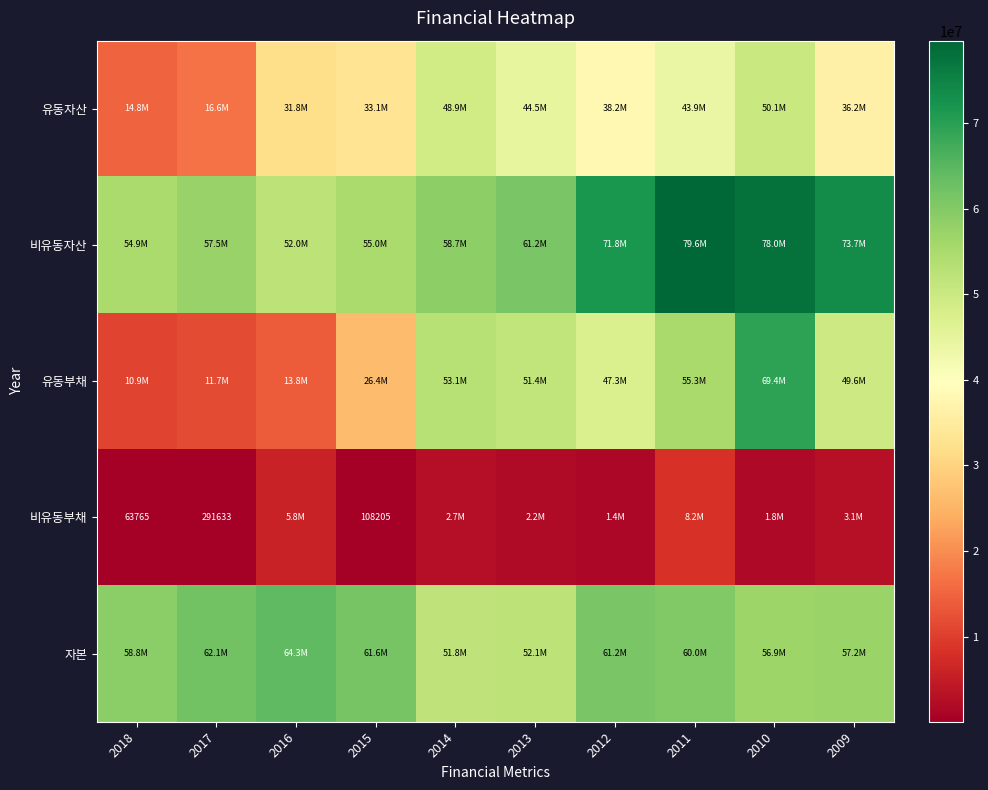

What is the total value across all series at 2010?

256280014